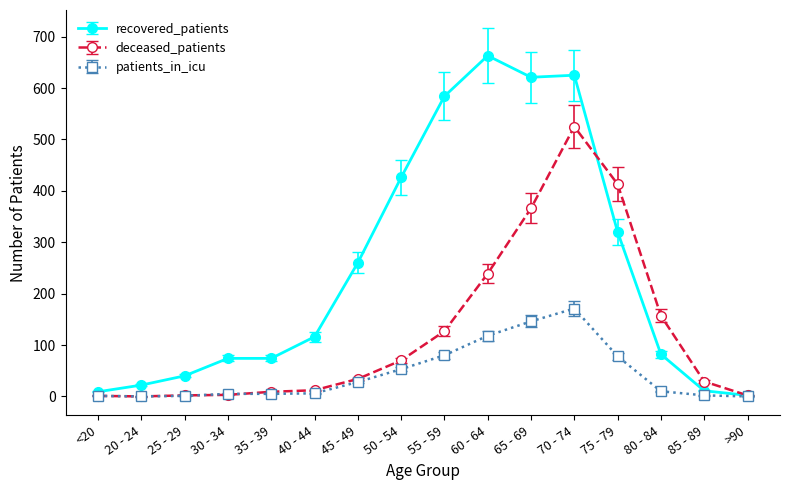

What are all the series names shown in the legend?

recovered_patients, deceased_patients, patients_in_icu